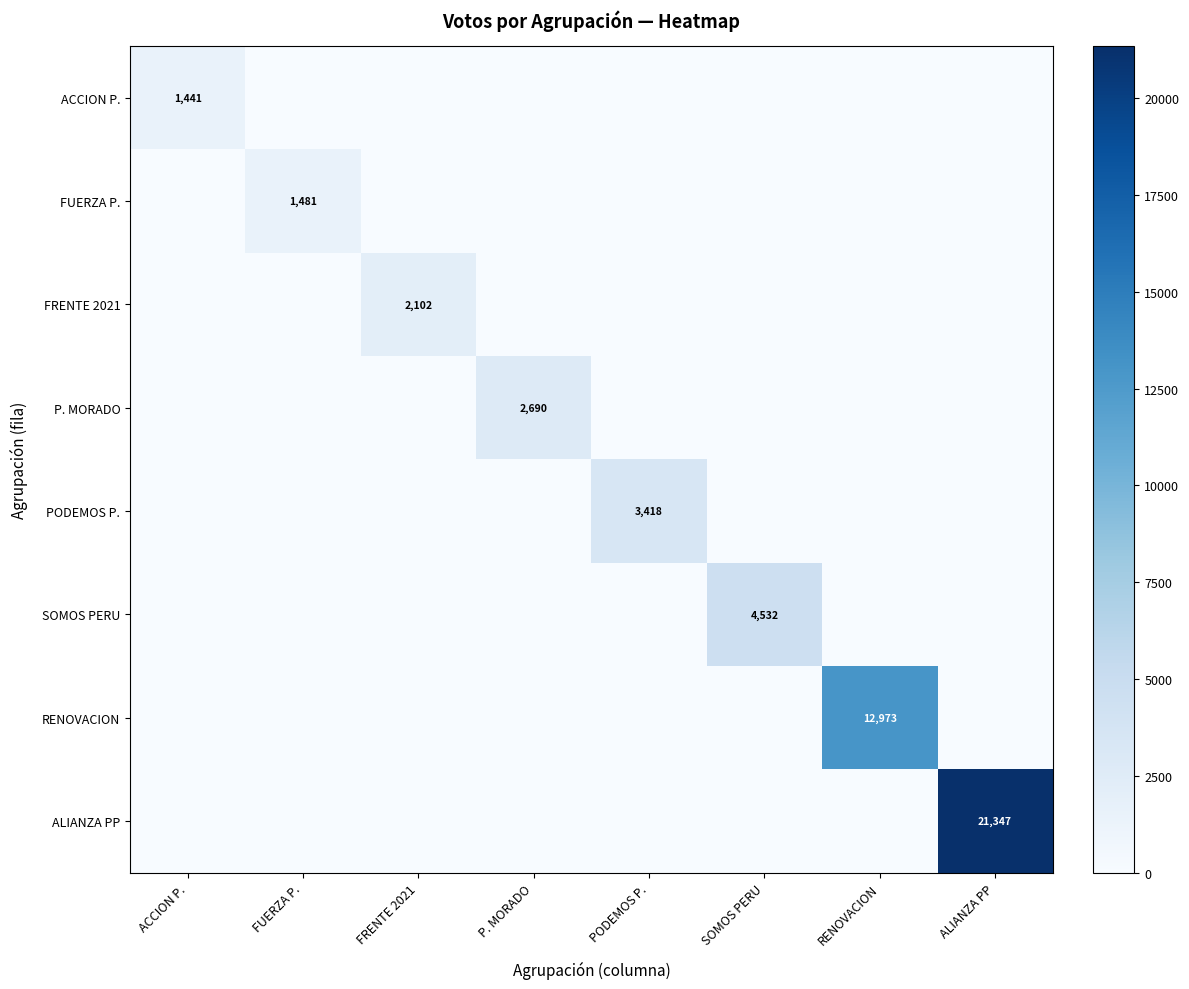

Between P. MORADO and PODEMOS P., which series saw the biggest shift?

PODEMOS P.